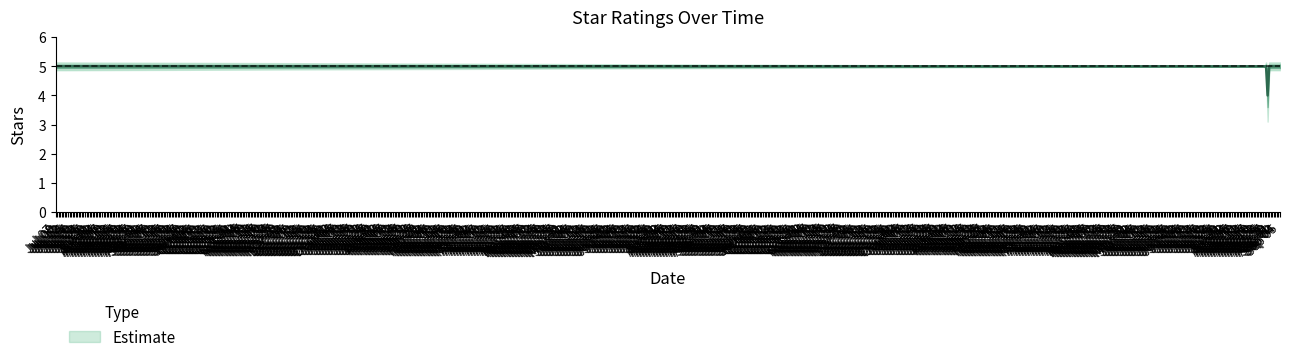

What is the value of the 4th point from the left?

5